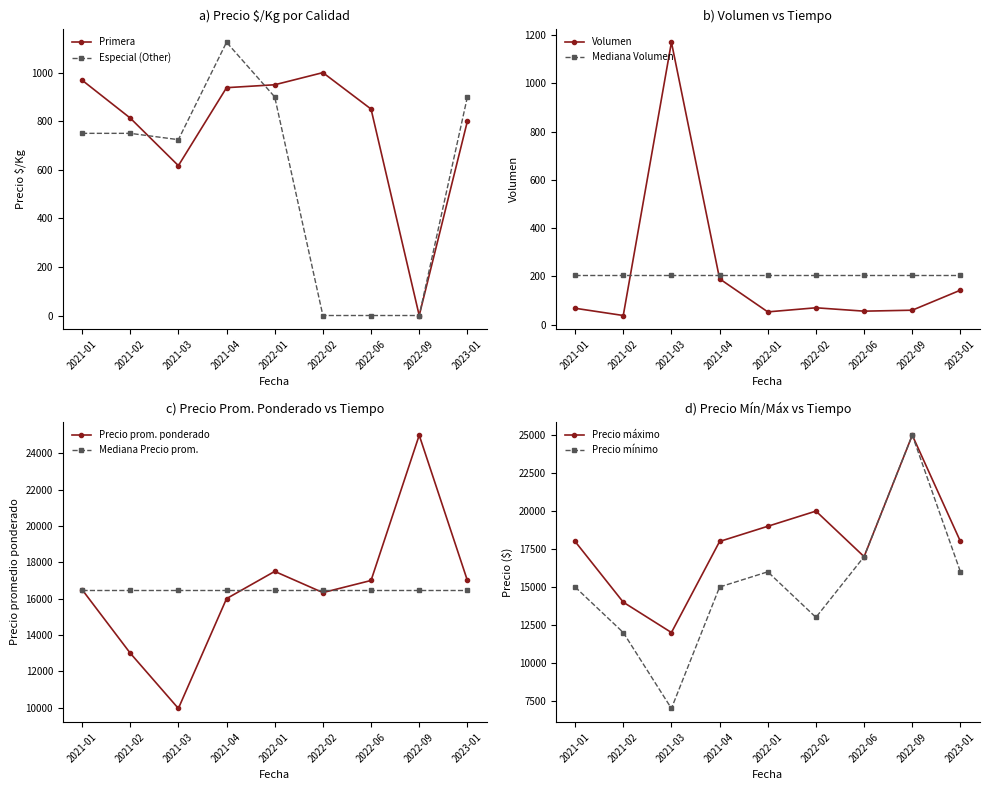

Where does the Precio promedio ponderado series first go above 16500?

2022-01